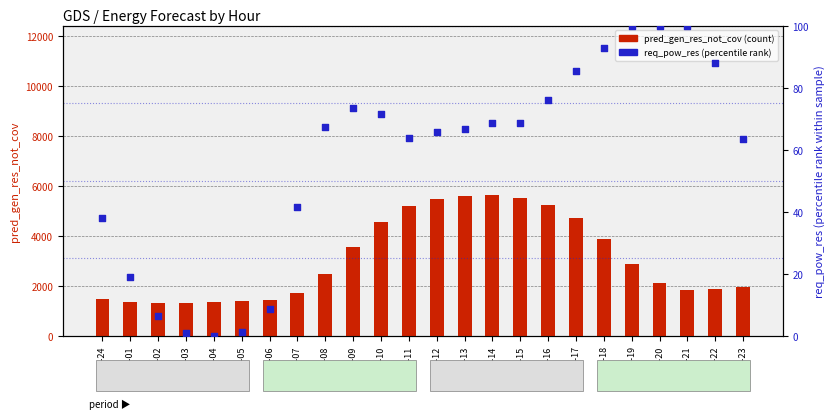

At how many categories does at least one series exceed 515?

24